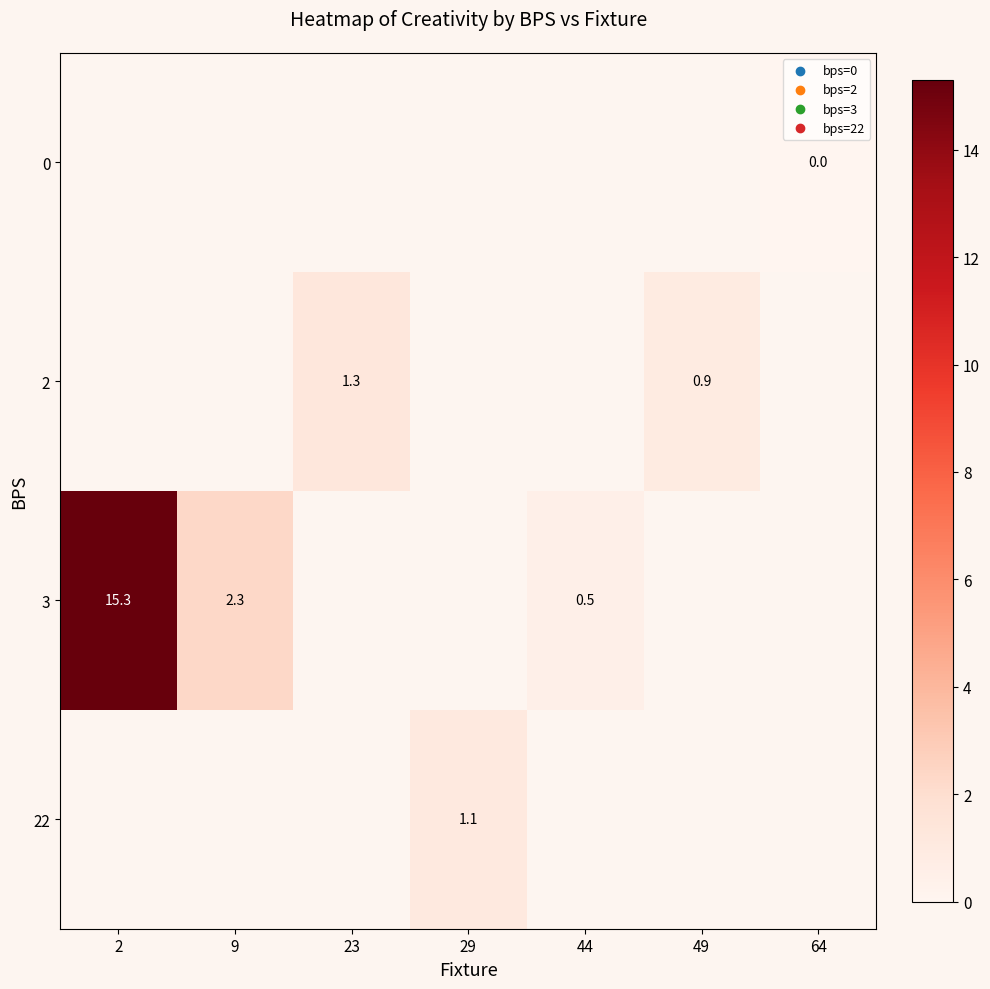

Which series has the widest spread of values?

3